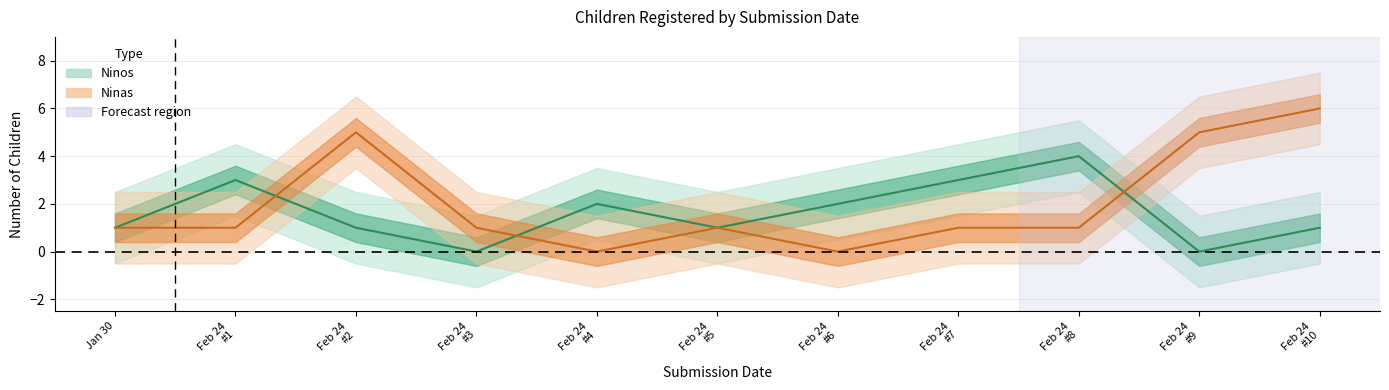

Which series has the largest range (max minus min)?

Ninas